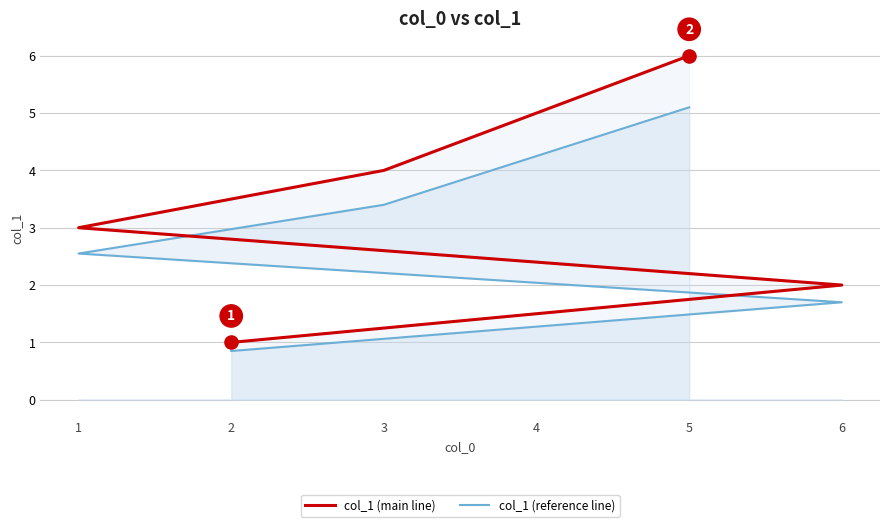

What are all the series names shown in the legend?

col_1 (main line), col_1 (reference line)